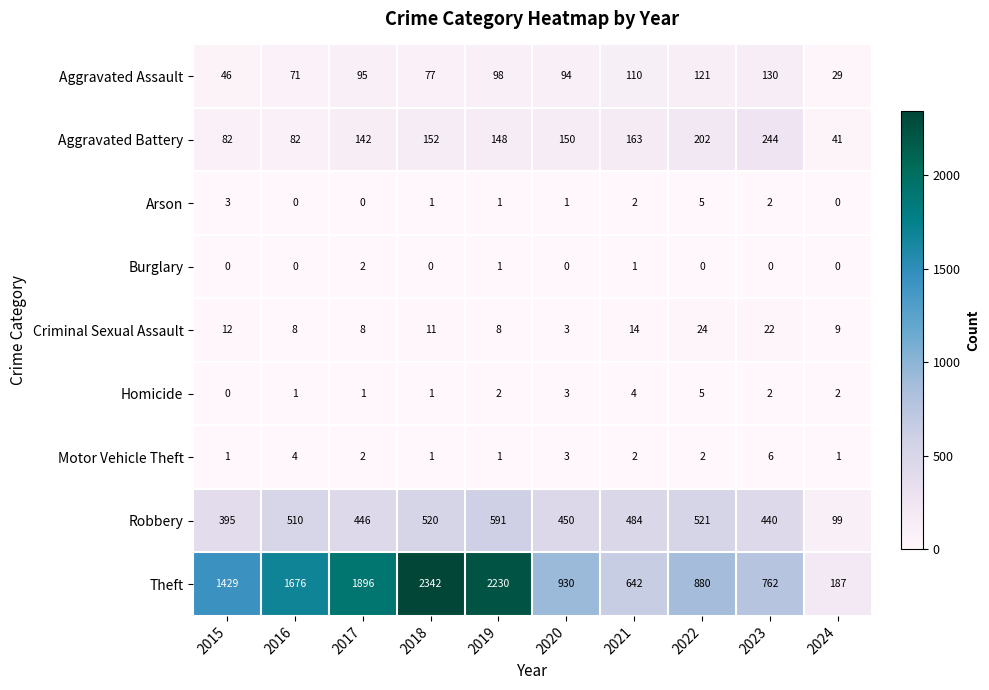

What is the approximate value of Robbery at 2018, to the nearest 10?

520